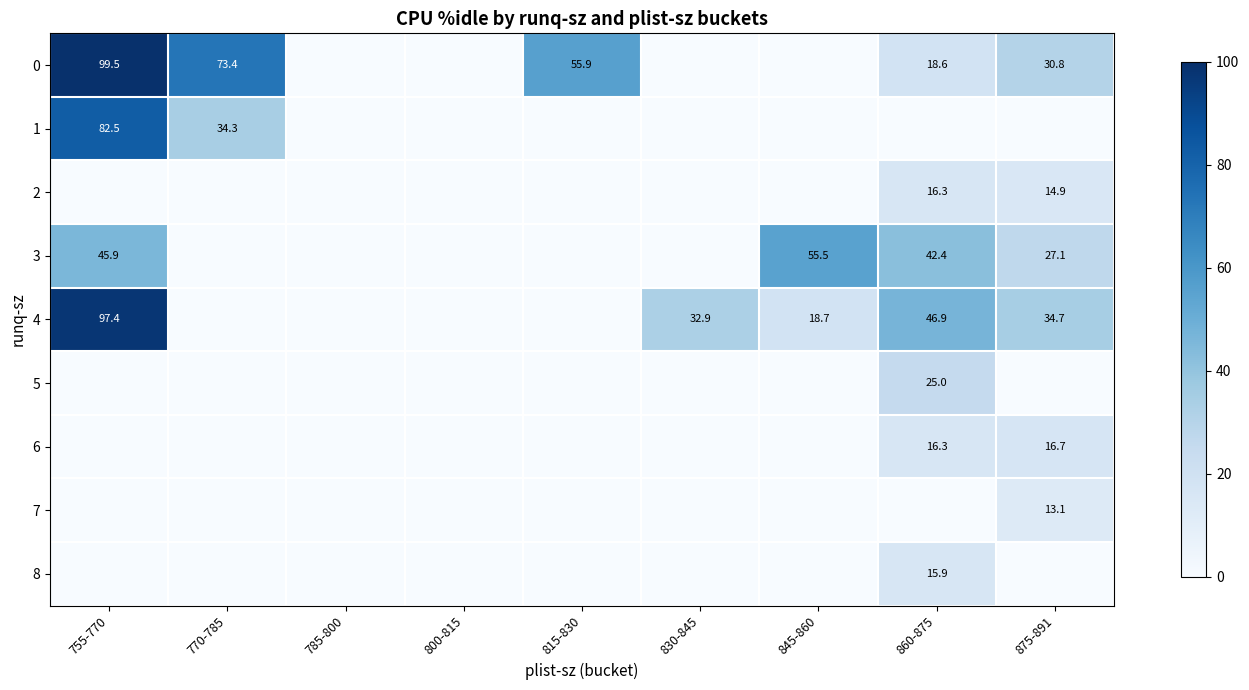

Is the value of 2 at 860-875 greater than the value of 1 at 770-785?

No